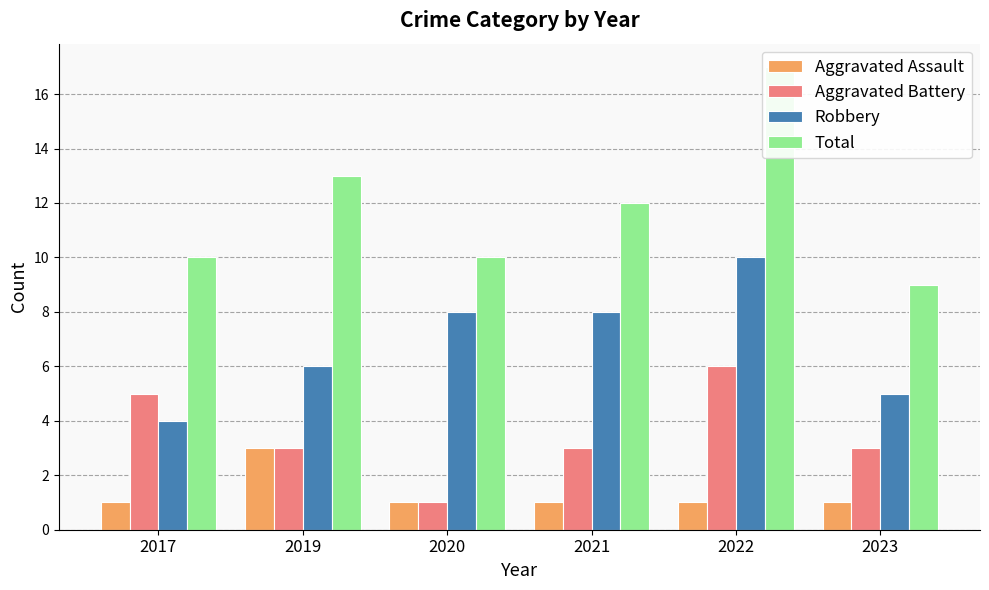

How many distinct data groups are displayed?

4